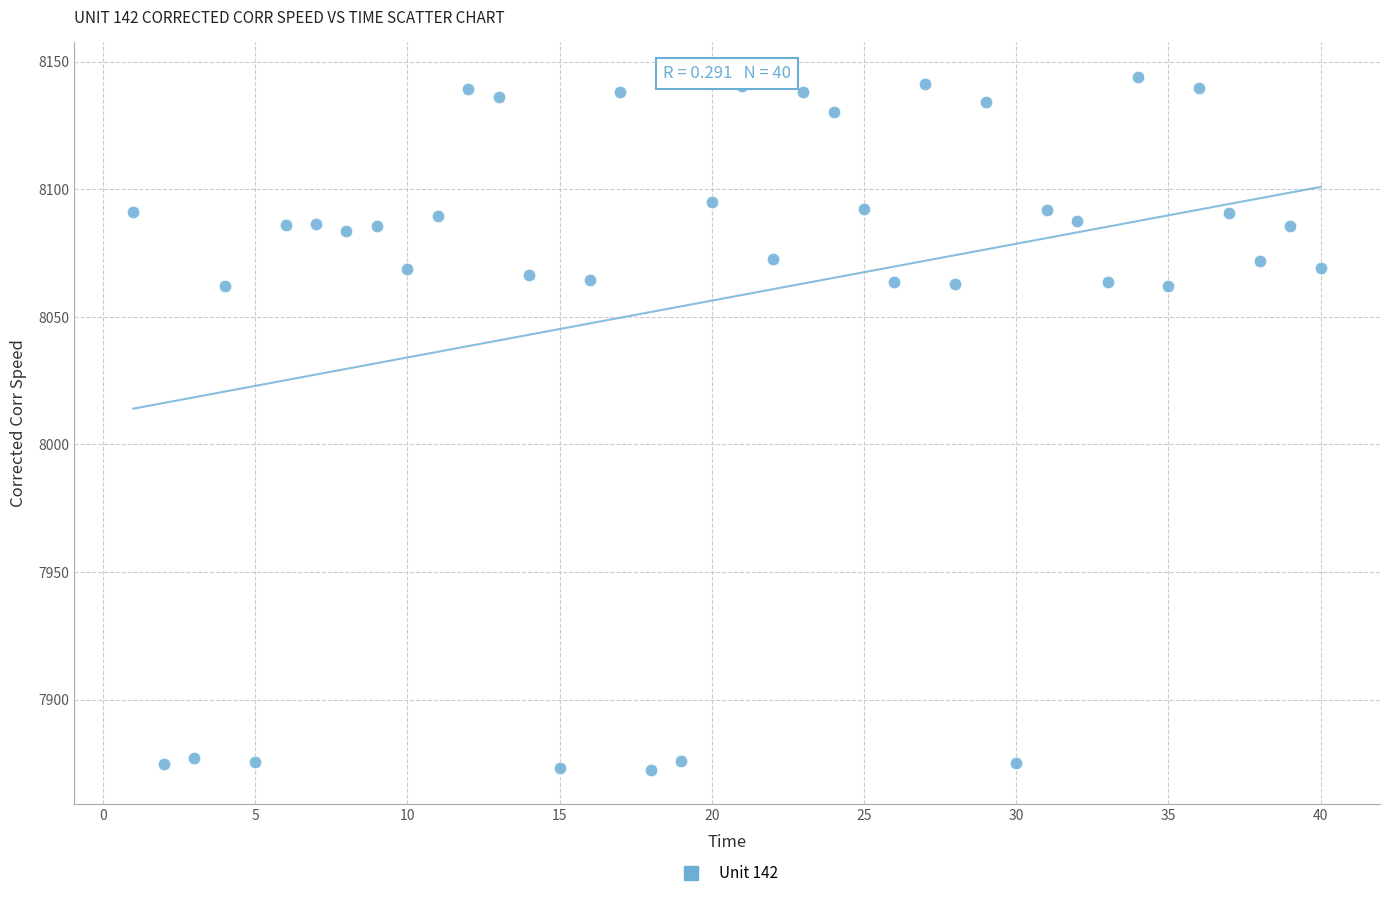

What is the range of Y values (max minus min)?

271.5